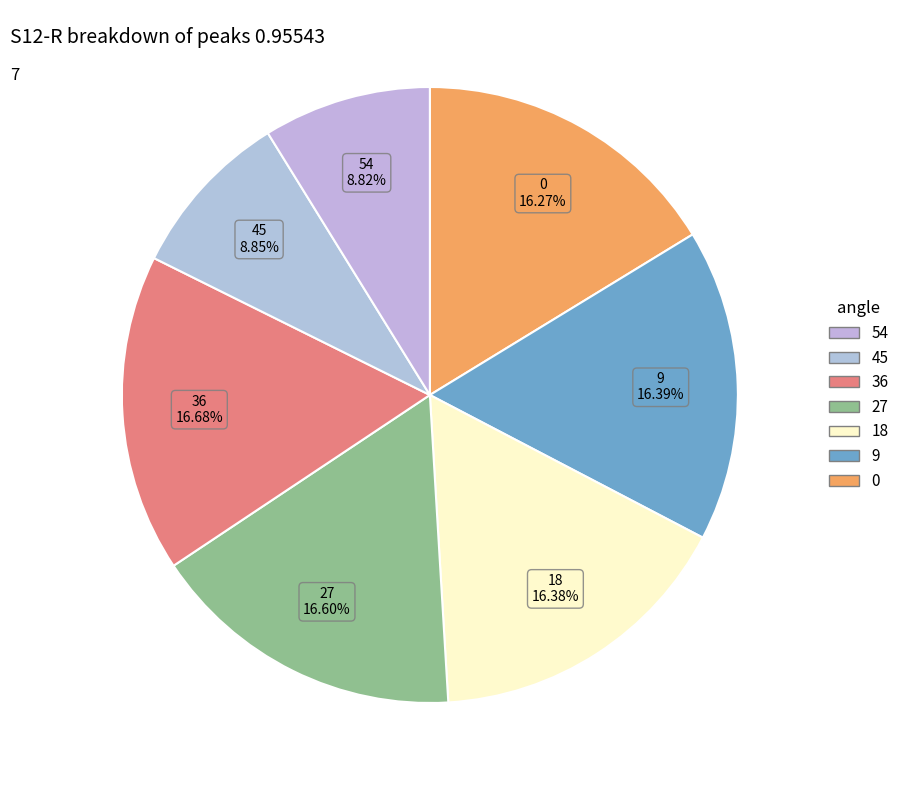

To the nearest percent, what is the difference between the largest and smallest slice percentages?

8%